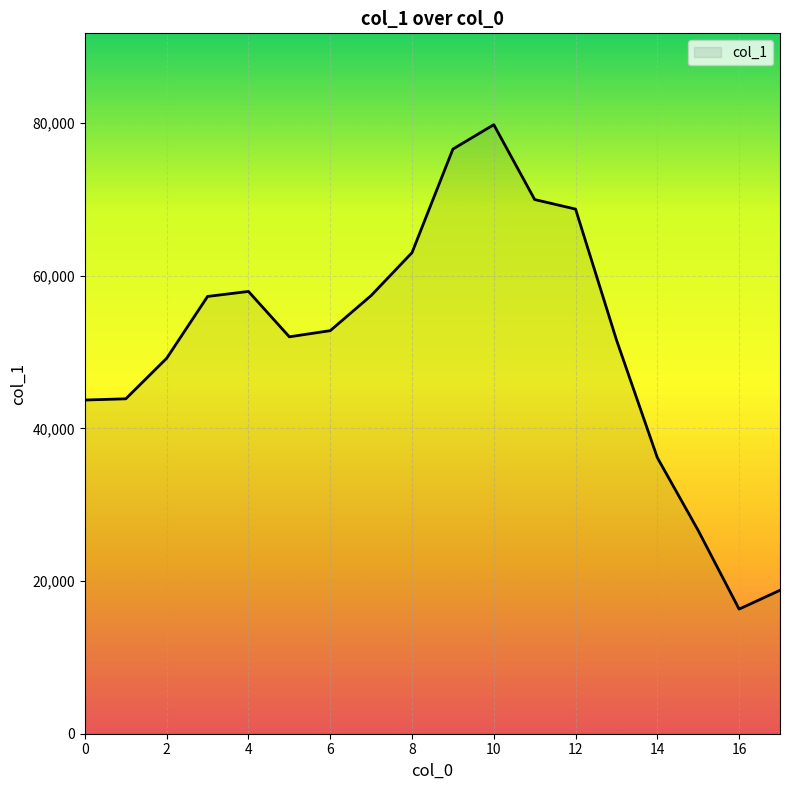

What is the difference between the maximum and minimum values?

63457